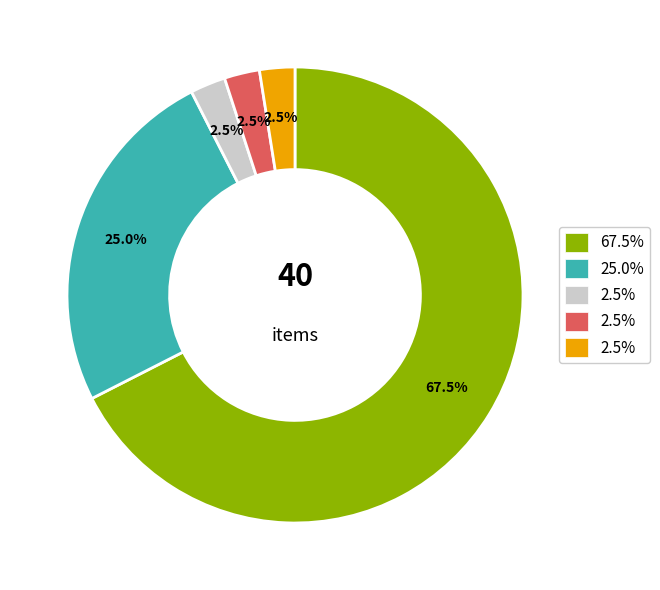

How many segments does this pie chart have?

5